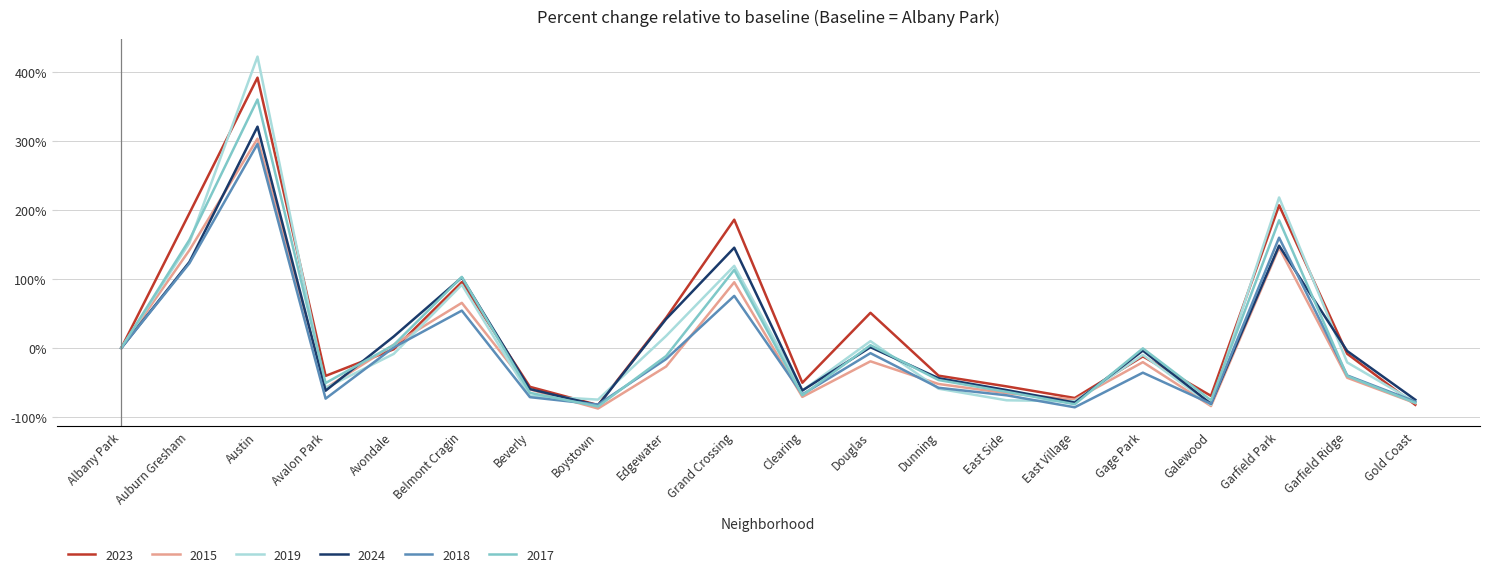

What is the difference between the highest and lowest values at Avalon Park?

33.0